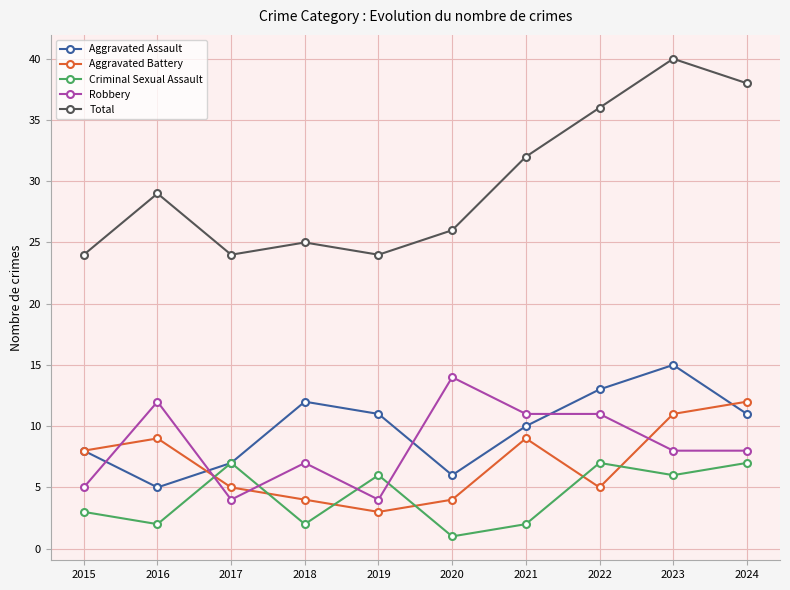

How many lines are shown in the chart?

5